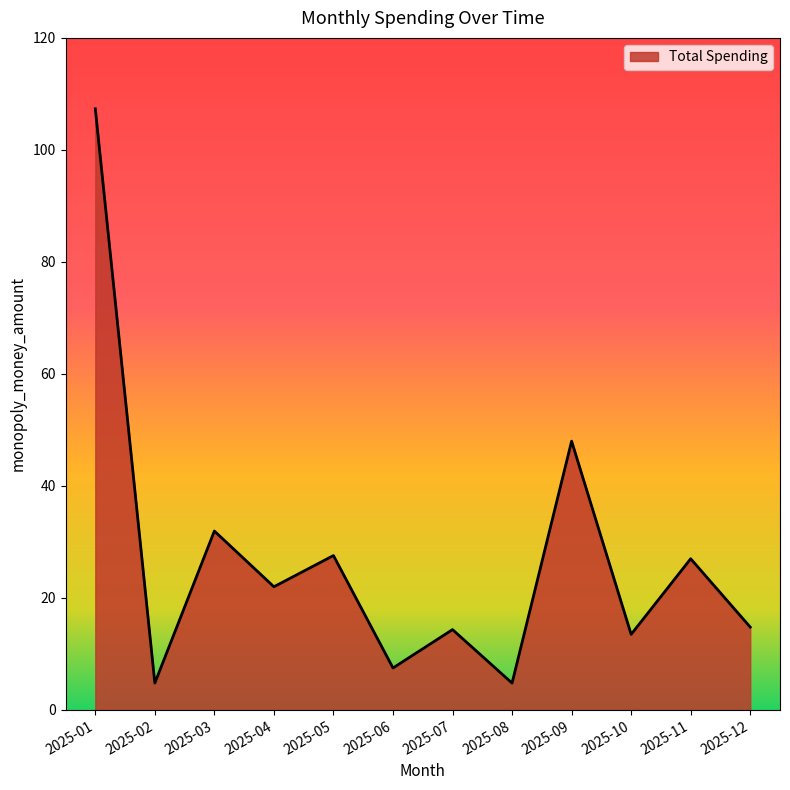

What is the minimum value shown in the chart?

4.8